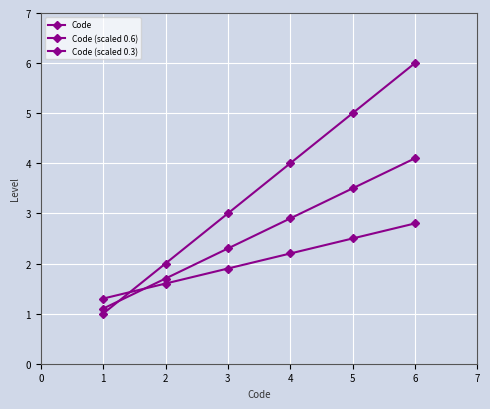

Is this an area chart (filled region under the line)?

No